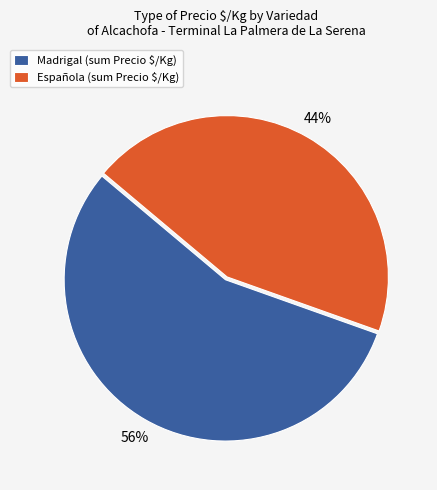

To the nearest percent, what portion does Madrigal (sum Precio $/Kg) represent?

56%